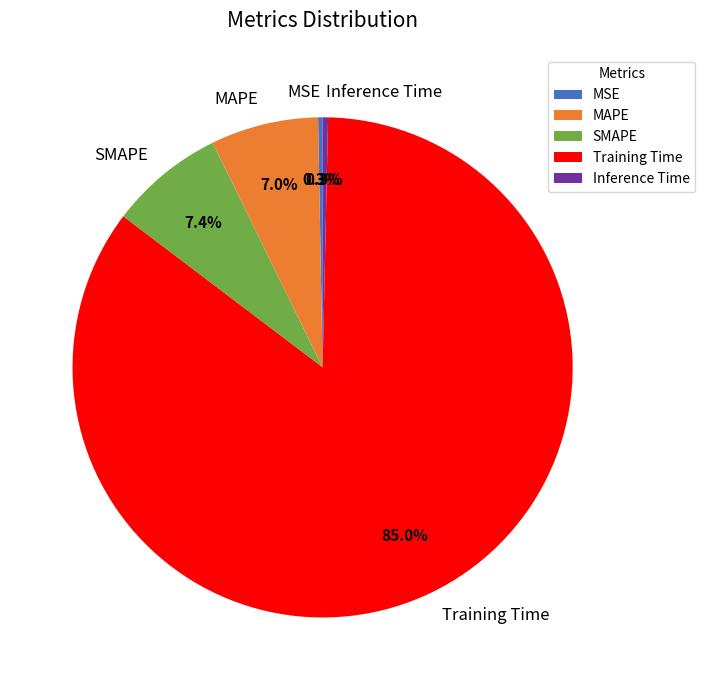

Which category has the biggest portion of the pie?

Training Time